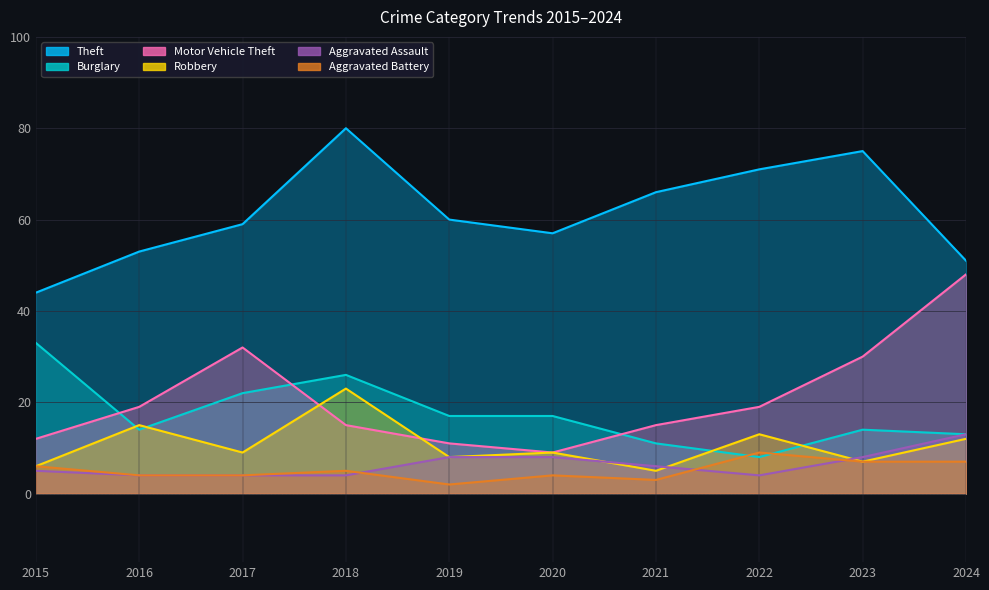

Is it true that Motor Vehicle Theft equals 15 at 2018?

True